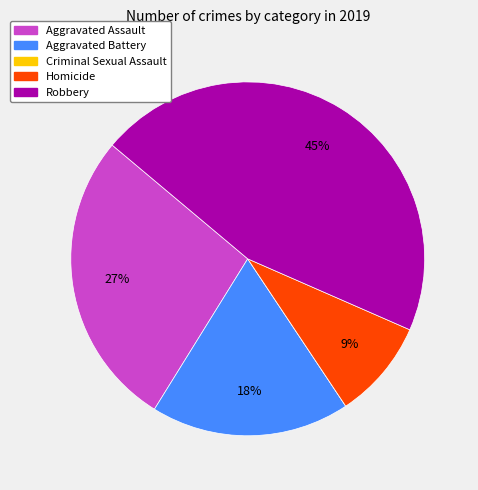

Do Robbery and Aggravated Assault together represent more than half of the pie?

Yes